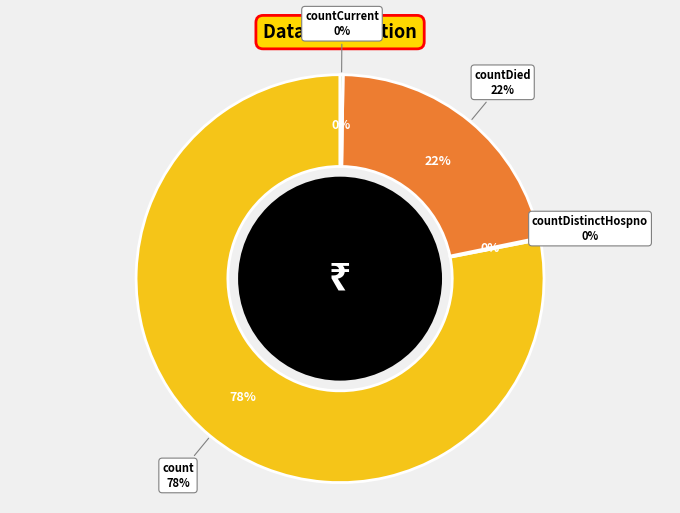

What is the largest slice in the pie chart?

count